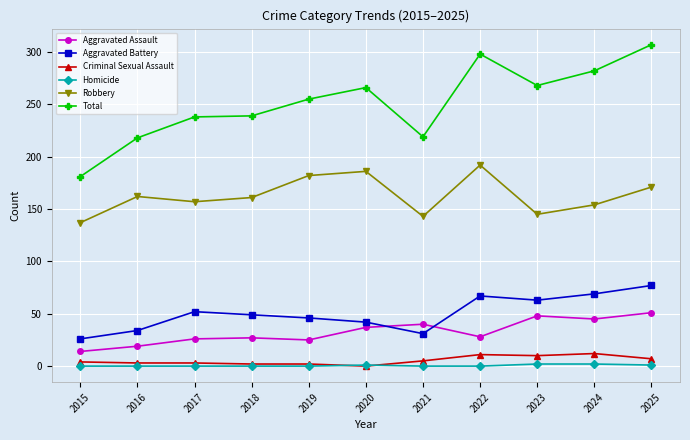

At which category is the sum across all series the highest?

2025